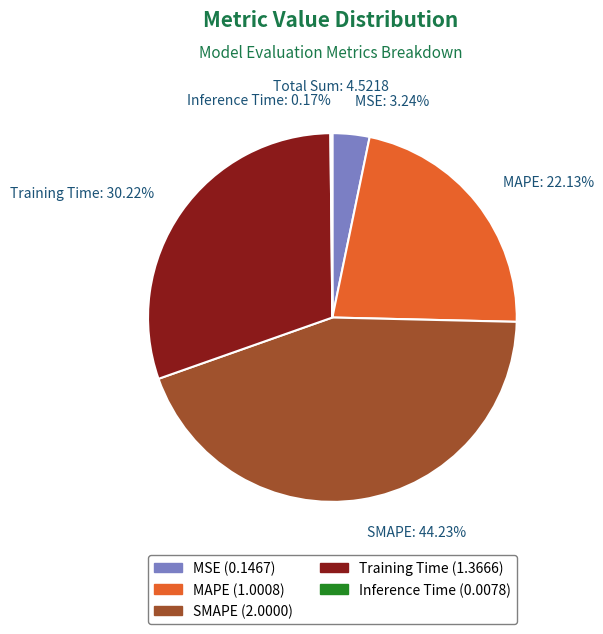

Is there any slice that represents more than half of the pie?

No